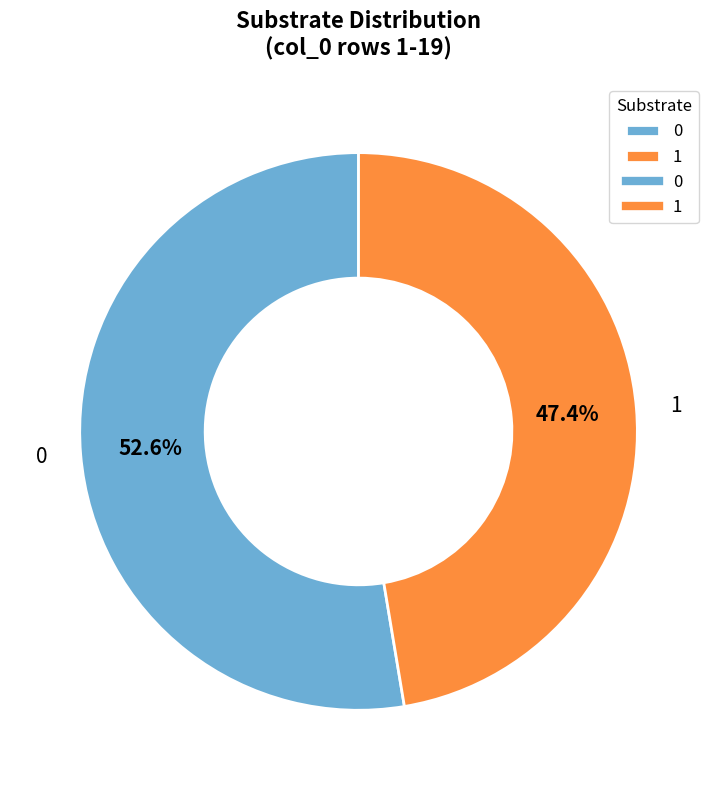

To the nearest percent, what portion does 1 represent?

47%